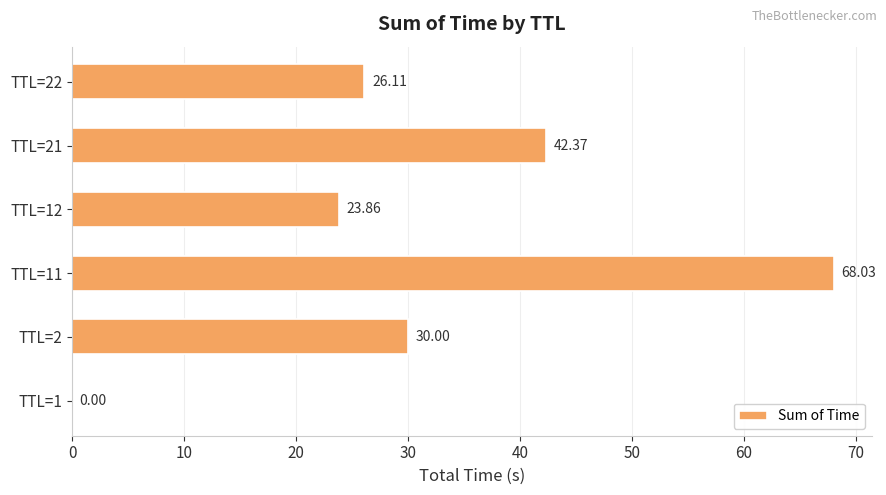

What is the sum of all values?

190.4